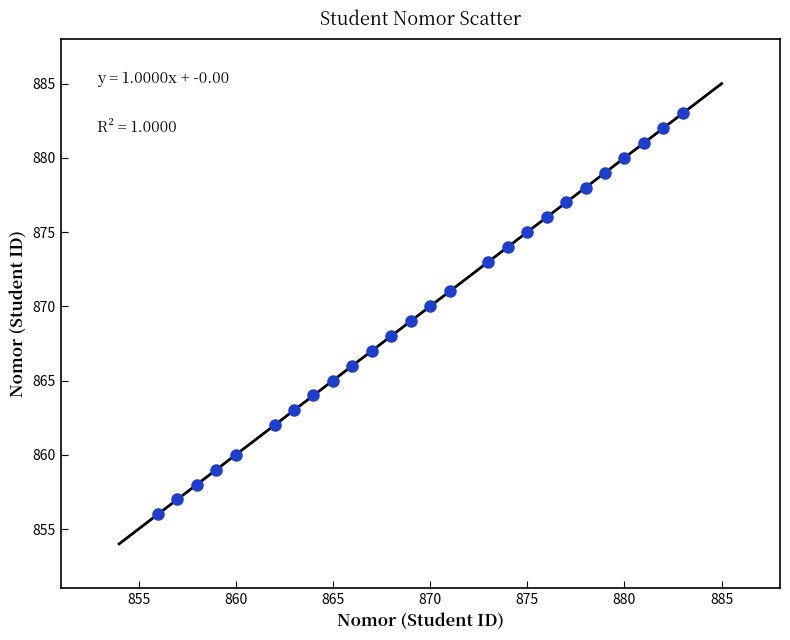

What is the range of Y values (max minus min)?

27